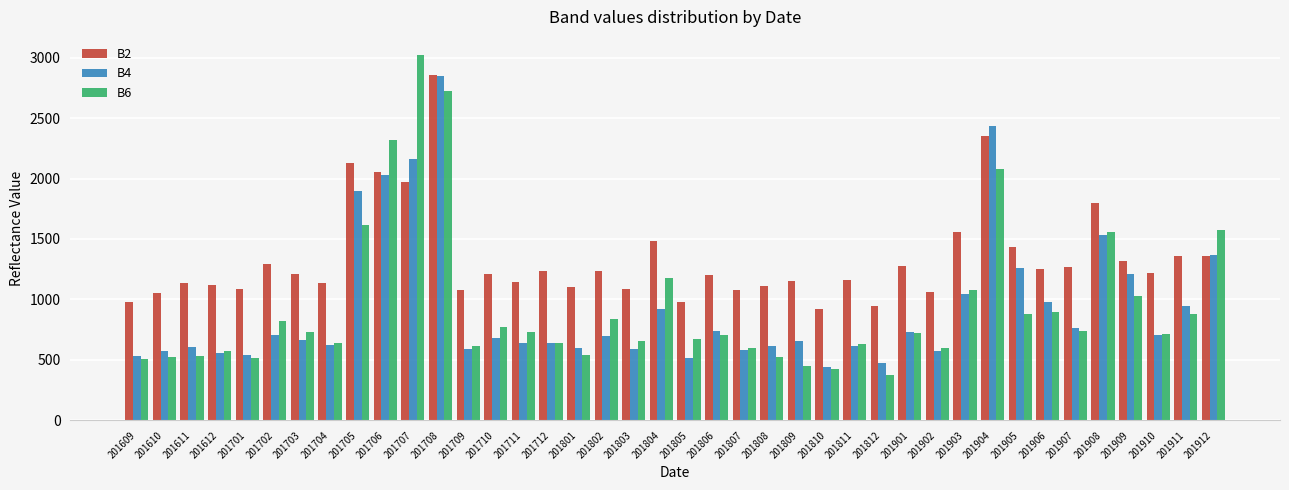

Which category has the highest value in the B2 series?

201708